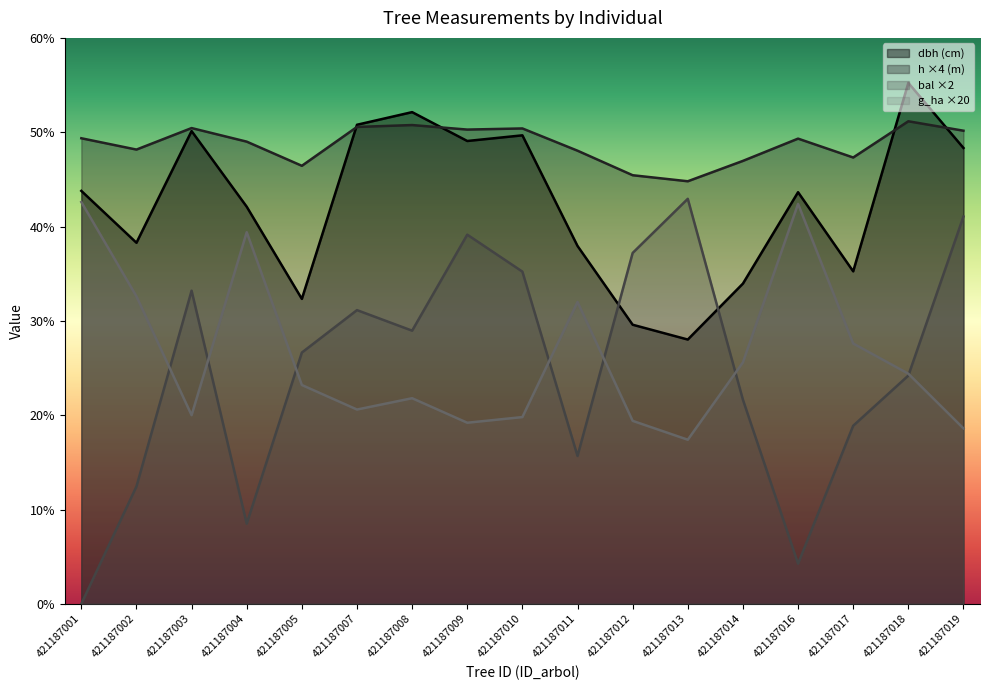

How many times do bal and g_ha cross each other?

7